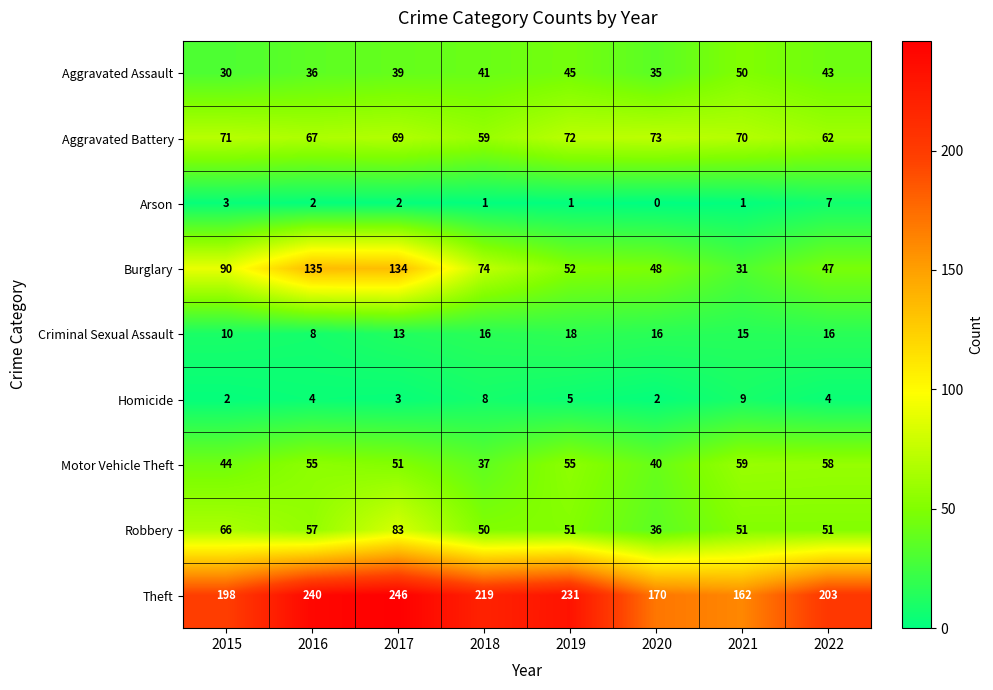

True or false: Aggravated Assault has a value of 14 at 2021.

False